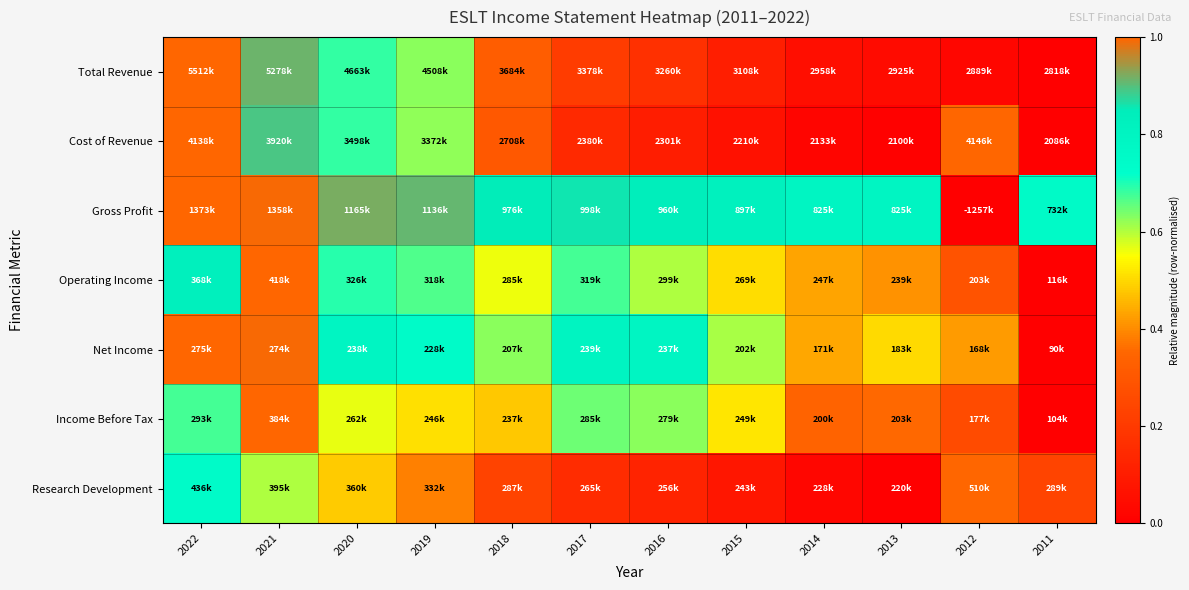

Reading right to left, what are all the values shown in this chart?

Total Revenue: 2011=0.0	2012=0.0	2013=0.0	2014=0.1	2015=0.1	2016=0.2	2017=0.2	2018=0.3	2019=0.6	2020=0.7	2021=0.9	2022=1.0
Cost of Revenue: 2011=0.0	2012=1.0	2013=0.0	2014=0.0	2015=0.1	2016=0.1	2017=0.1	2018=0.3	2019=0.6	2020=0.7	2021=0.9	2022=1.0
Gross Profit: 2011=0.8	2012=0.0	2013=0.8	2014=0.8	2015=0.8	2016=0.8	2017=0.9	2018=0.8	2019=0.9	2020=0.9	2021=1.0	2022=1.0
Operating Income: 2011=0.0	2012=0.3	2013=0.4	2014=0.4	2015=0.5	2016=0.6	2017=0.7	2018=0.6	2019=0.7	2020=0.7	2021=1.0	2022=0.8
Net Income: 2011=0.0	2012=0.4	2013=0.5	2014=0.4	2015=0.6	2016=0.8	2017=0.8	2018=0.6	2019=0.7	2020=0.8	2021=1.0	2022=1.0
Income Before Tax: 2011=0.0	2012=0.3	2013=0.4	2014=0.3	2015=0.5	2016=0.6	2017=0.6	2018=0.5	2019=0.5	2020=0.6	2021=1.0	2022=0.7
Research Development: 2011=0.2	2012=1.0	2013=0.0	2014=0.0	2015=0.1	2016=0.1	2017=0.2	2018=0.2	2019=0.4	2020=0.5	2021=0.6	2022=0.7